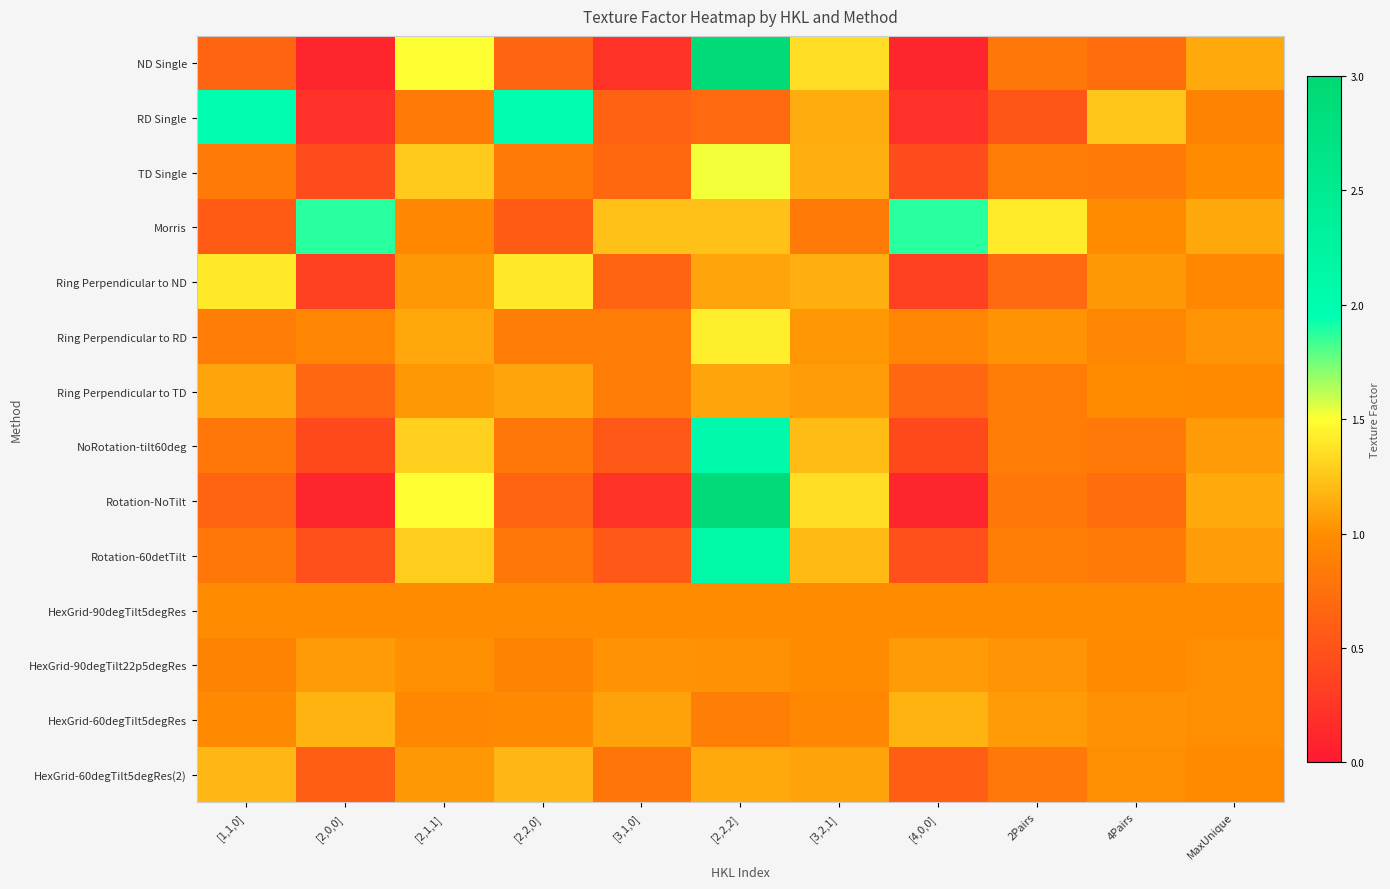

Reading left to right, list all the values displayed in this chart.

ND Single: [1,1,0]=0.7	[2,0,0]=0.1	[2,1,1]=1.5	[2,2,0]=0.7	[3,1,0]=0.2	[2,2,2]=2.9	[3,2,1]=1.4	[4,0,0]=0.1	2Pairs=0.8	4Pairs=0.7	MaxUnique=1.1
RD Single: [1,1,0]=2.0	[2,0,0]=0.2	[2,1,1]=0.8	[2,2,0]=2.0	[3,1,0]=0.6	[2,2,2]=0.7	[3,2,1]=1.1	[4,0,0]=0.2	2Pairs=0.5	4Pairs=1.3	MaxUnique=0.9
TD Single: [1,1,0]=0.8	[2,0,0]=0.4	[2,1,1]=1.3	[2,2,0]=0.8	[3,1,0]=0.7	[2,2,2]=1.5	[3,2,1]=1.1	[4,0,0]=0.4	2Pairs=0.9	4Pairs=0.8	MaxUnique=1.0
Morris: [1,1,0]=0.6	[2,0,0]=1.9	[2,1,1]=0.9	[2,2,0]=0.6	[3,1,0]=1.2	[2,2,2]=1.2	[3,2,1]=0.8	[4,0,0]=1.9	2Pairs=1.4	4Pairs=1.0	MaxUnique=1.1
Ring Perpendicular to ND: [1,1,0]=1.4	[2,0,0]=0.3	[2,1,1]=1.0	[2,2,0]=1.4	[3,1,0]=0.7	[2,2,2]=1.1	[3,2,1]=1.1	[4,0,0]=0.3	2Pairs=0.7	4Pairs=1.0	MaxUnique=0.9
Ring Perpendicular to RD: [1,1,0]=0.9	[2,0,0]=0.9	[2,1,1]=1.1	[2,2,0]=0.9	[3,1,0]=0.9	[2,2,2]=1.4	[3,2,1]=1.0	[4,0,0]=0.9	2Pairs=1.0	4Pairs=0.9	MaxUnique=1.0
Ring Perpendicular to TD: [1,1,0]=1.1	[2,0,0]=0.7	[2,1,1]=1.0	[2,2,0]=1.1	[3,1,0]=0.9	[2,2,2]=1.1	[3,2,1]=1.1	[4,0,0]=0.7	2Pairs=0.9	4Pairs=1.0	MaxUnique=1.0
NoRotation-tilt60deg: [1,1,0]=0.8	[2,0,0]=0.4	[2,1,1]=1.3	[2,2,0]=0.8	[3,1,0]=0.5	[2,2,2]=2.1	[3,2,1]=1.2	[4,0,0]=0.4	2Pairs=0.9	4Pairs=0.8	MaxUnique=1.1
Rotation-NoTilt: [1,1,0]=0.7	[2,0,0]=0.1	[2,1,1]=1.5	[2,2,0]=0.7	[3,1,0]=0.2	[2,2,2]=2.9	[3,2,1]=1.4	[4,0,0]=0.1	2Pairs=0.8	4Pairs=0.7	MaxUnique=1.1
Rotation-60detTilt: [1,1,0]=0.8	[2,0,0]=0.5	[2,1,1]=1.3	[2,2,0]=0.8	[3,1,0]=0.5	[2,2,2]=2.1	[3,2,1]=1.2	[4,0,0]=0.5	2Pairs=0.9	4Pairs=0.8	MaxUnique=1.1
HexGrid-90degTilt5degRes: [1,1,0]=1.0	[2,0,0]=1.0	[2,1,1]=1.0	[2,2,0]=1.0	[3,1,0]=1.0	[2,2,2]=1.0	[3,2,1]=1.0	[4,0,0]=1.0	2Pairs=1.0	4Pairs=1.0	MaxUnique=1.0
HexGrid-90degTilt22p5degRes: [1,1,0]=0.9	[2,0,0]=1.1	[2,1,1]=1.0	[2,2,0]=0.9	[3,1,0]=1.0	[2,2,2]=1.0	[3,2,1]=1.0	[4,0,0]=1.1	2Pairs=1.0	4Pairs=1.0	MaxUnique=1.0
HexGrid-60degTilt5degRes: [1,1,0]=1.0	[2,0,0]=1.2	[2,1,1]=0.9	[2,2,0]=1.0	[3,1,0]=1.1	[2,2,2]=0.9	[3,2,1]=1.0	[4,0,0]=1.2	2Pairs=1.1	4Pairs=1.0	MaxUnique=1.0
HexGrid-60degTilt5degRes(2): [1,1,0]=1.2	[2,0,0]=0.6	[2,1,1]=1.0	[2,2,0]=1.2	[3,1,0]=0.8	[2,2,2]=1.1	[3,2,1]=1.1	[4,0,0]=0.6	2Pairs=0.8	4Pairs=1.0	MaxUnique=1.0